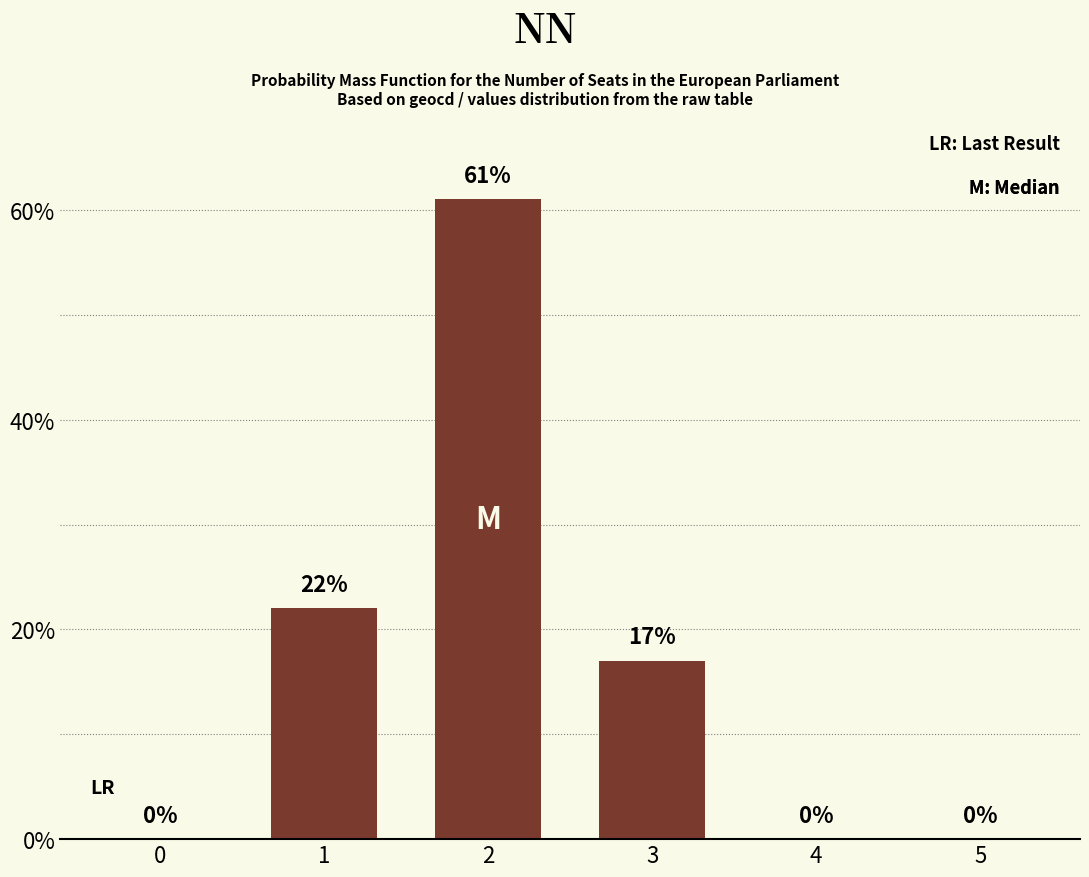

What is the sum of all values?

100